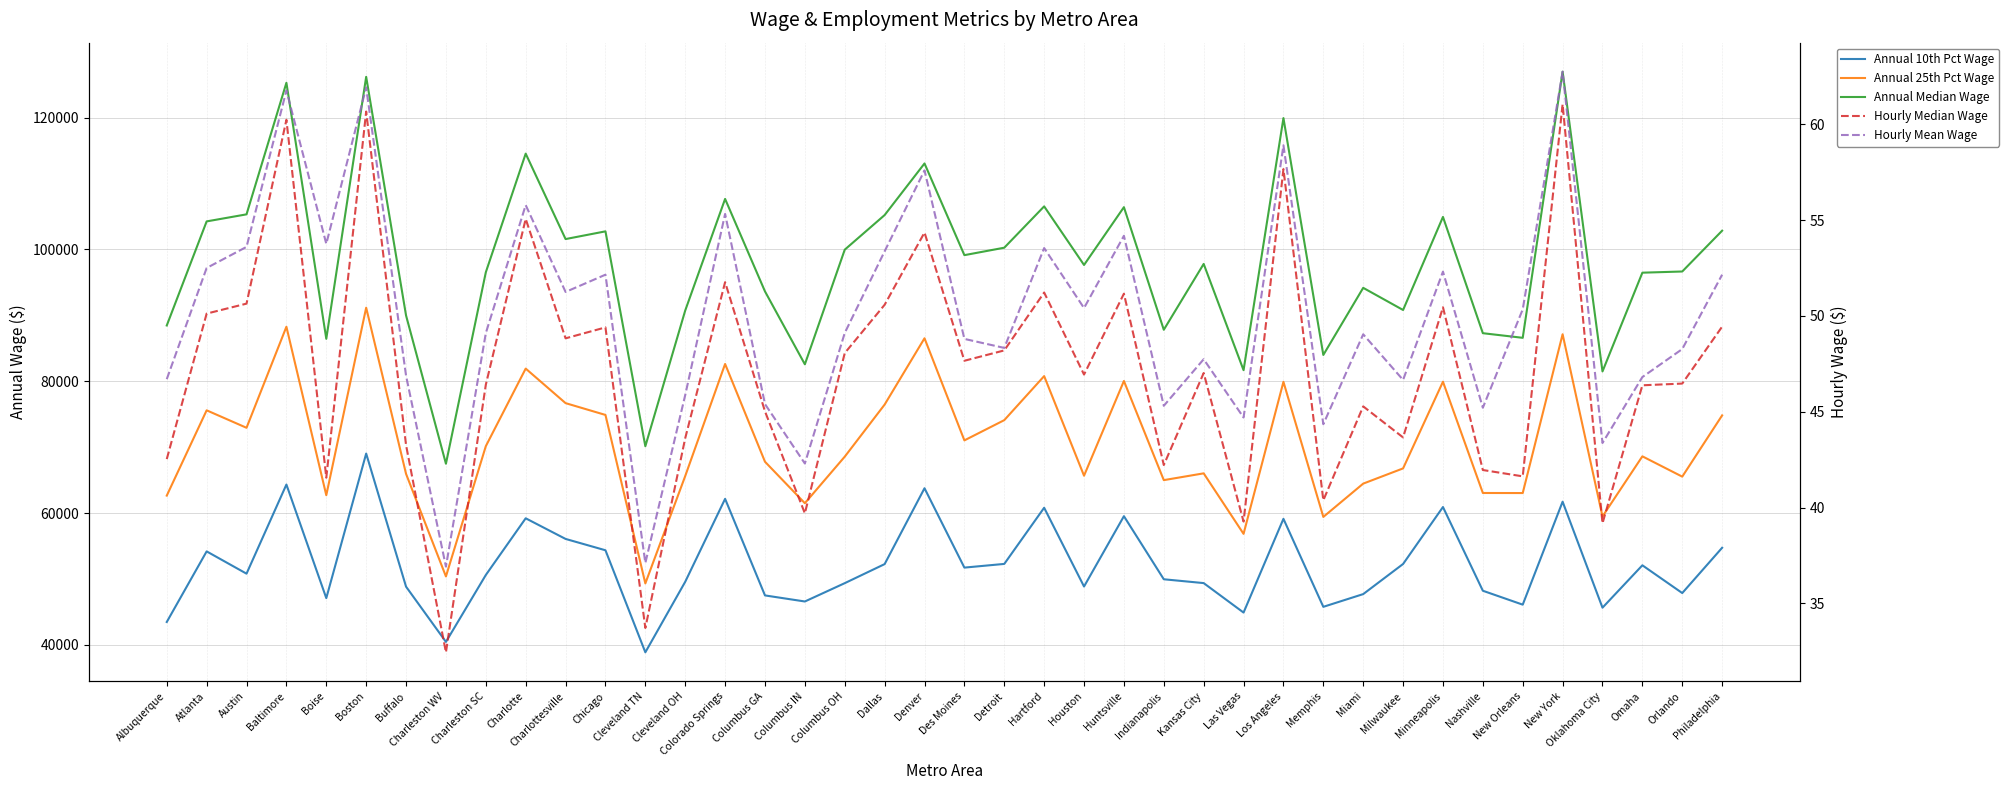

At which category does Annual 10th Pct Wage reach its first local valley?

Austin